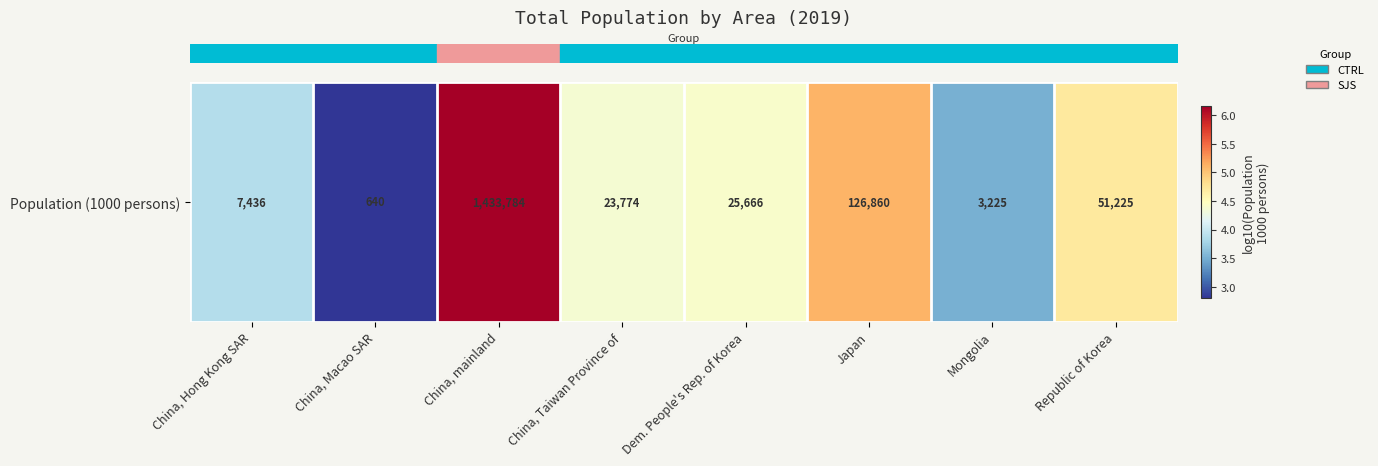

The chart shows a value of 3.9 at China, Hong Kong SAR. True or false?

True